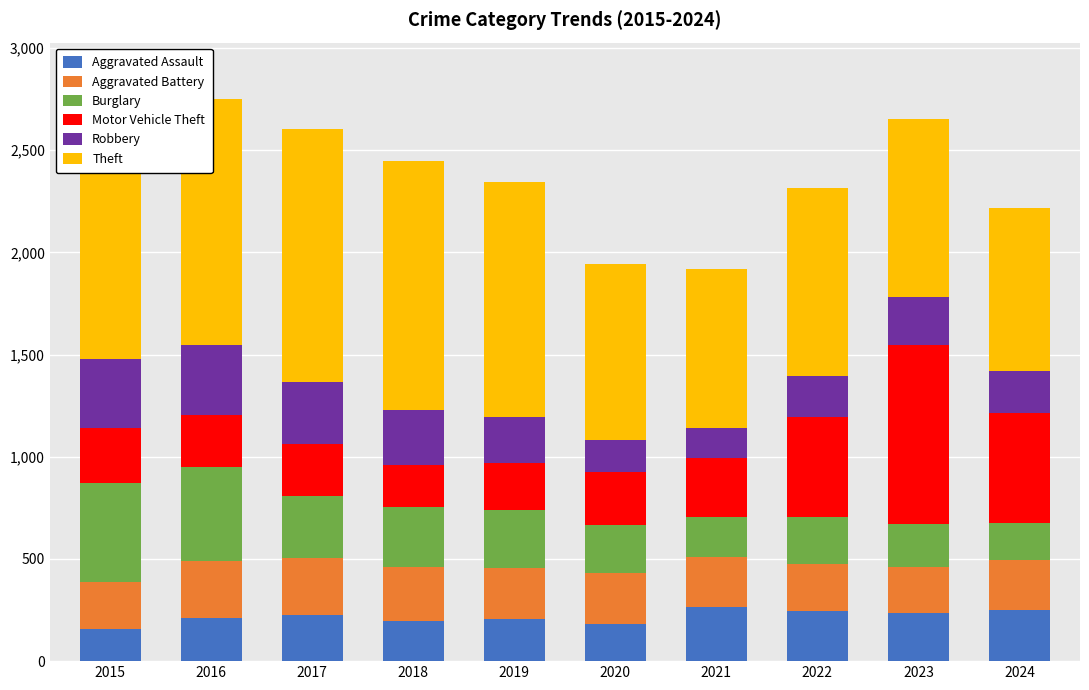

What is the total value across all series at 2021?

1917